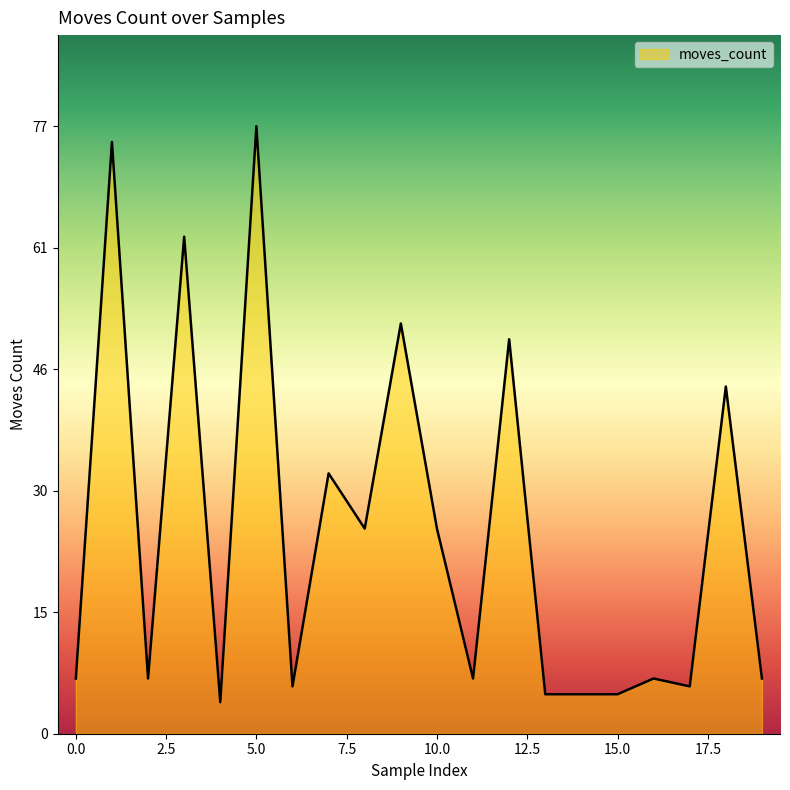

What is the maximum value shown in the chart?

77